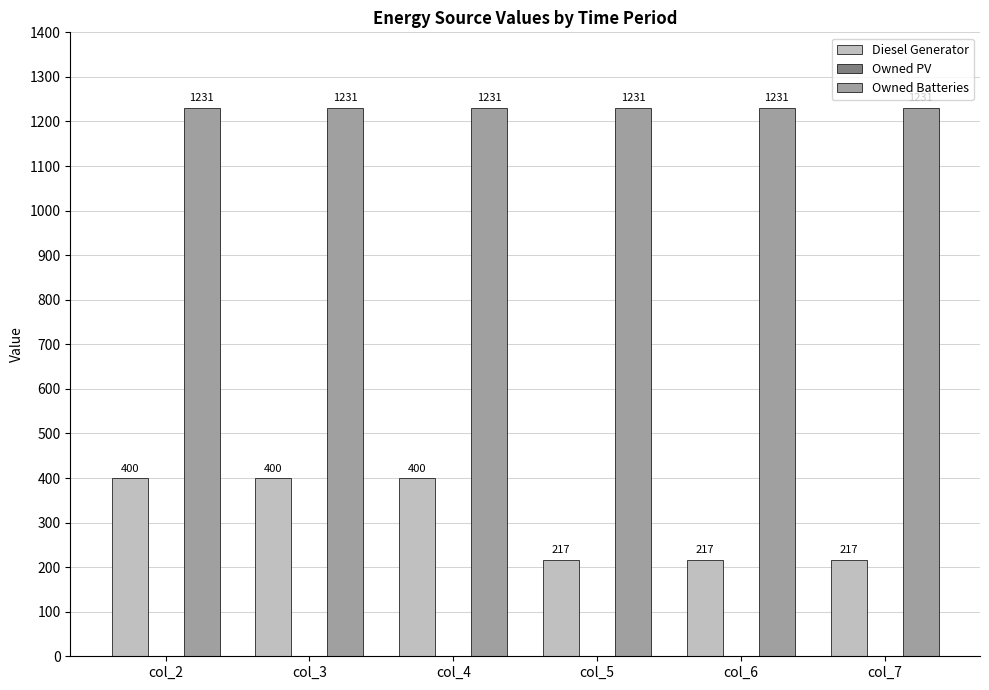

Which series has the widest spread of values?

Diesel Generator